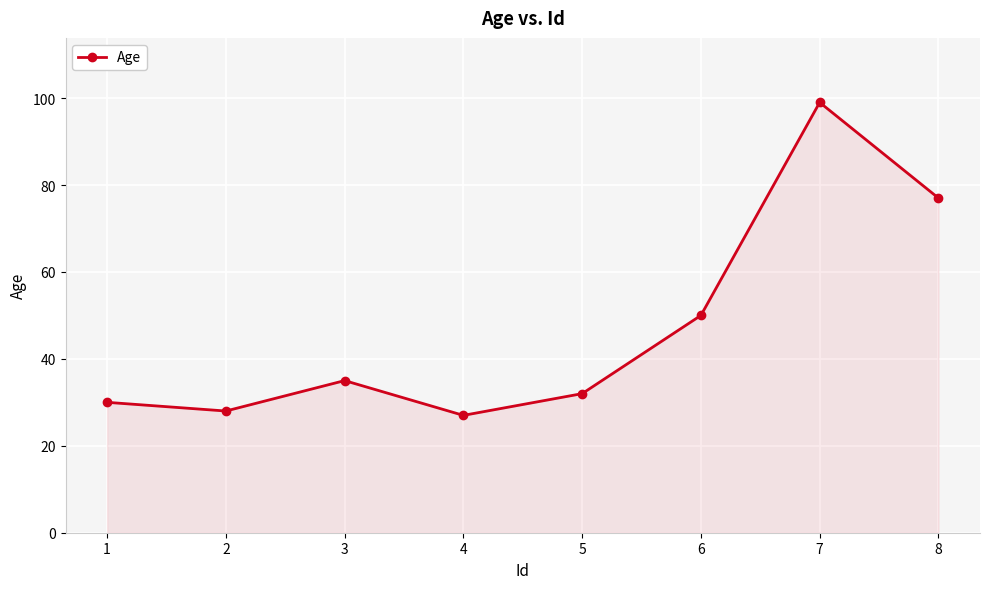

How many lines are shown in the chart?

1